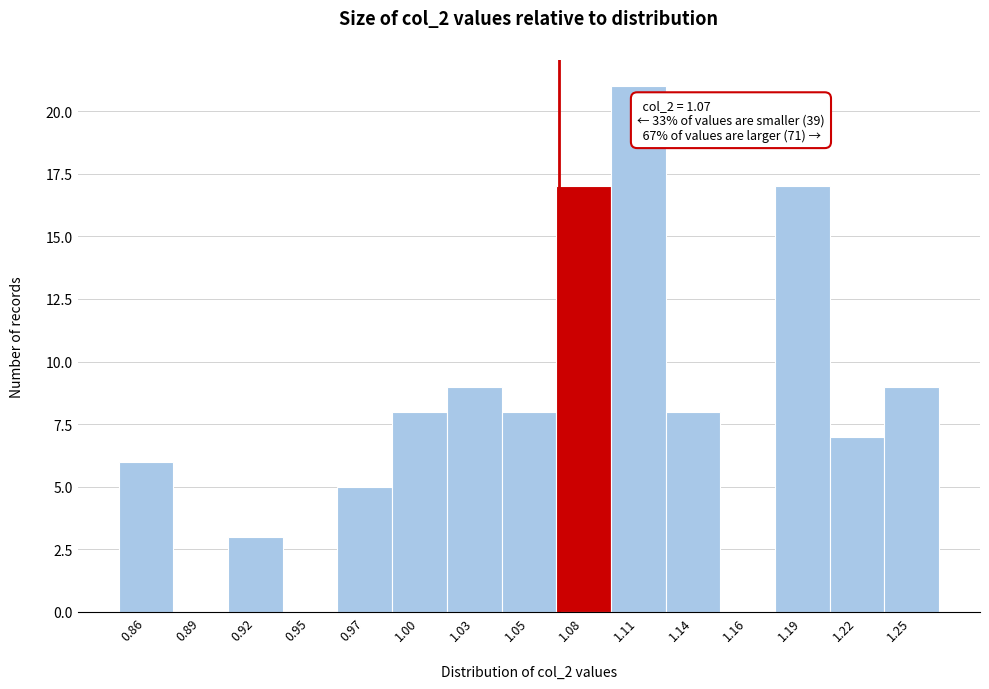

Reading left to right, extract all data points from this chart.

0.86=6	0.89=0	0.92=3	0.95=0	0.97=5	1.00=8	1.03=9	1.05=8	1.08=17	1.11=21	1.14=8	1.16=0	1.19=17	1.22=7	1.25=9